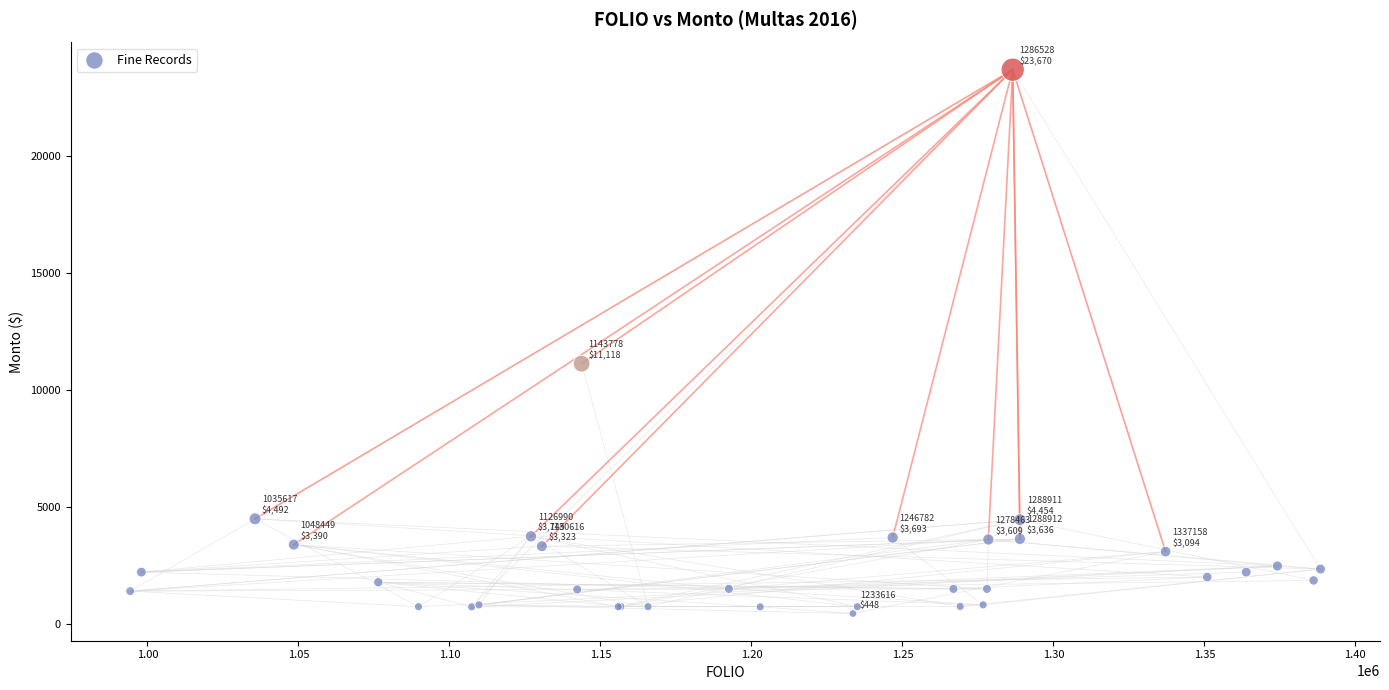

What Y value in the scatter plot is closest to 12058?

11118.0